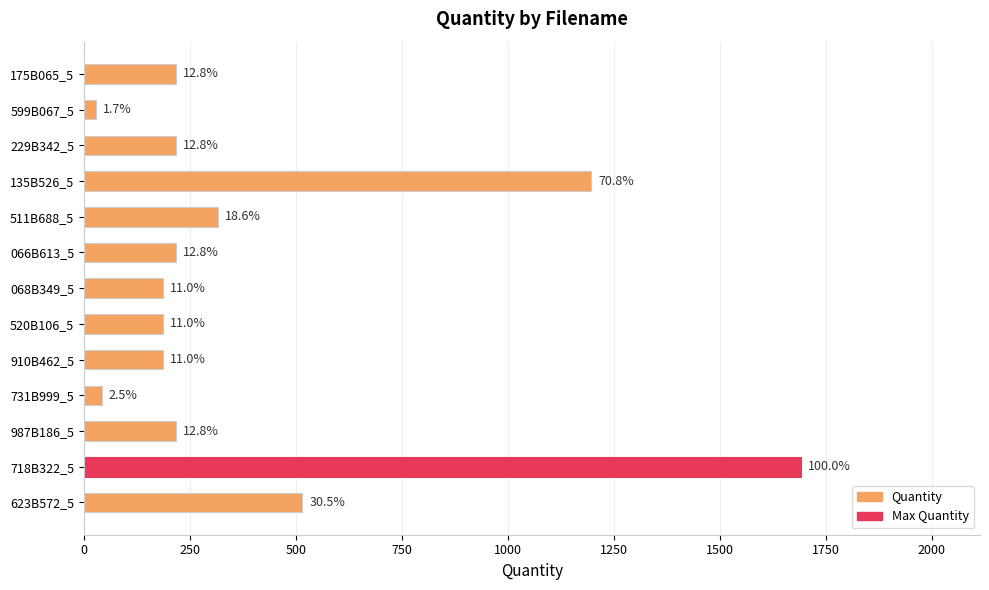

How many bars are there in total?

13